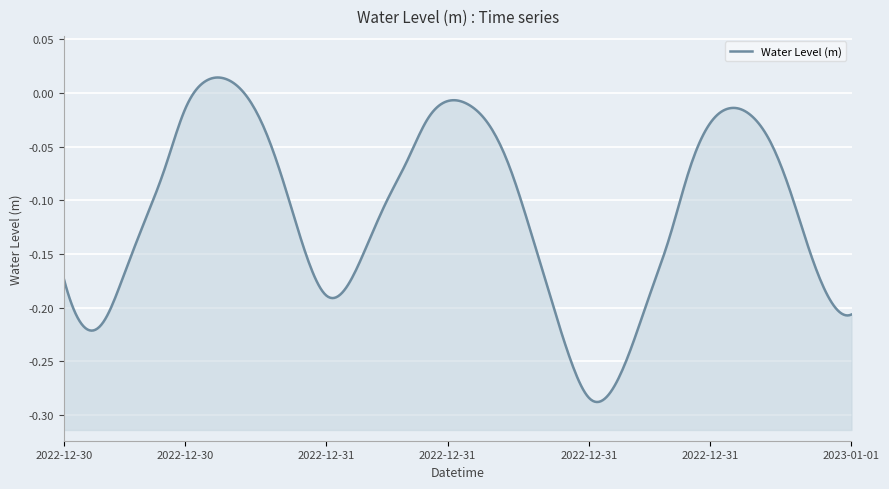

Reading right to left, what are all the values shown in this chart?

-0.2	-0.2	-0.2	-0.1	-0.0	-0.0	-0.0	-0.0	-0.1	-0.1	-0.2	-0.2	-0.3	-0.3	-0.2	-0.2	-0.1	-0.1	-0.0	-0.0	-0.0	-0.0	-0.1	-0.1	-0.1	-0.2	-0.2	-0.2	-0.1	-0.0	-0.0	0.0	0.0	-0.0	-0.1	-0.1	-0.2	-0.2	-0.2	-0.2